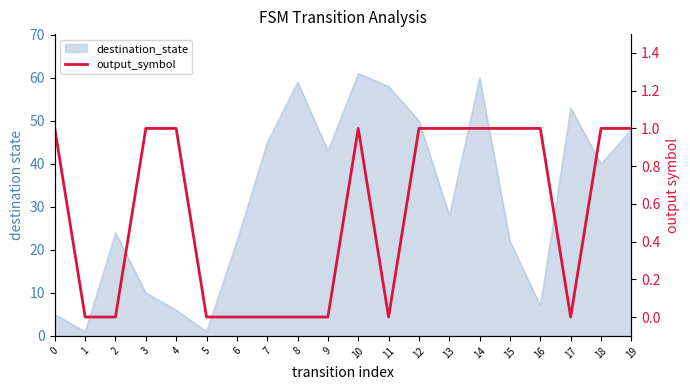

How many values are between 0 and 1?

20